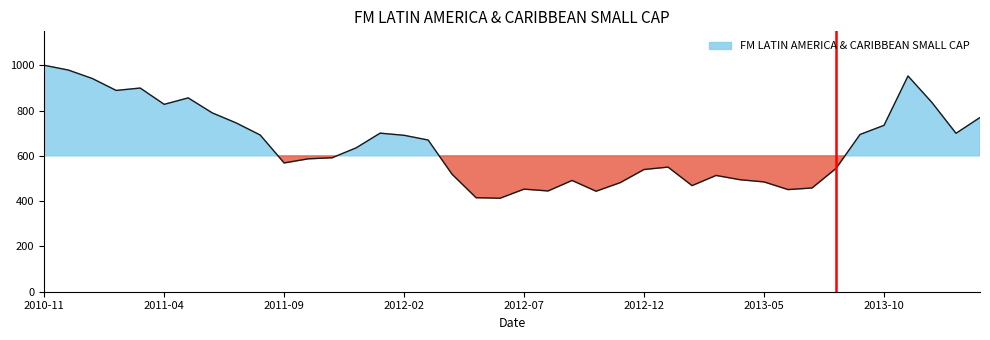

How many data points are less than 635?

20